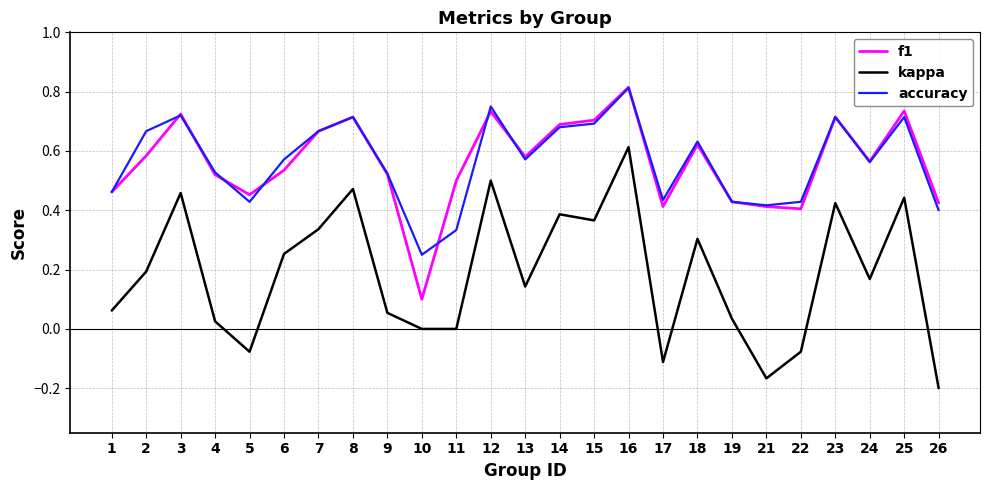

Rank the series at 2 from lowest to highest value.

kappa, f1, accuracy